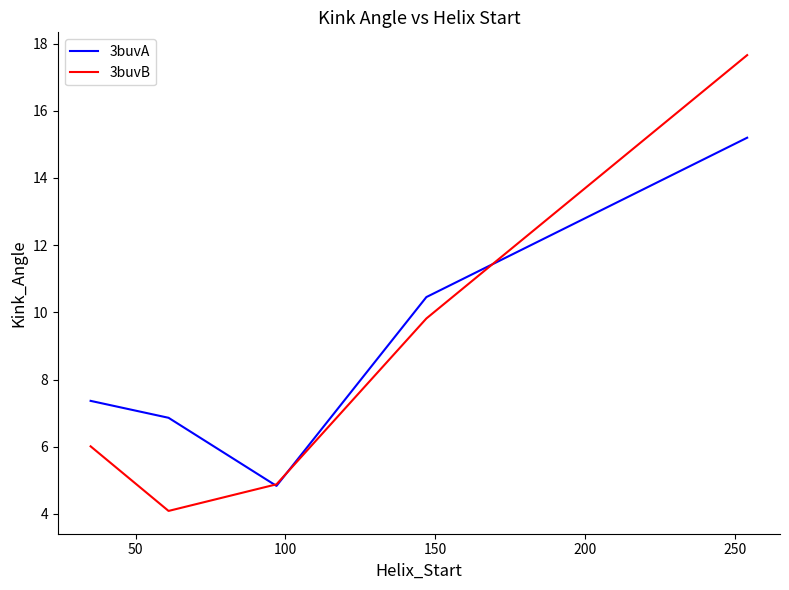

True or false: 3buvB and 3buvA cross at least once.

True